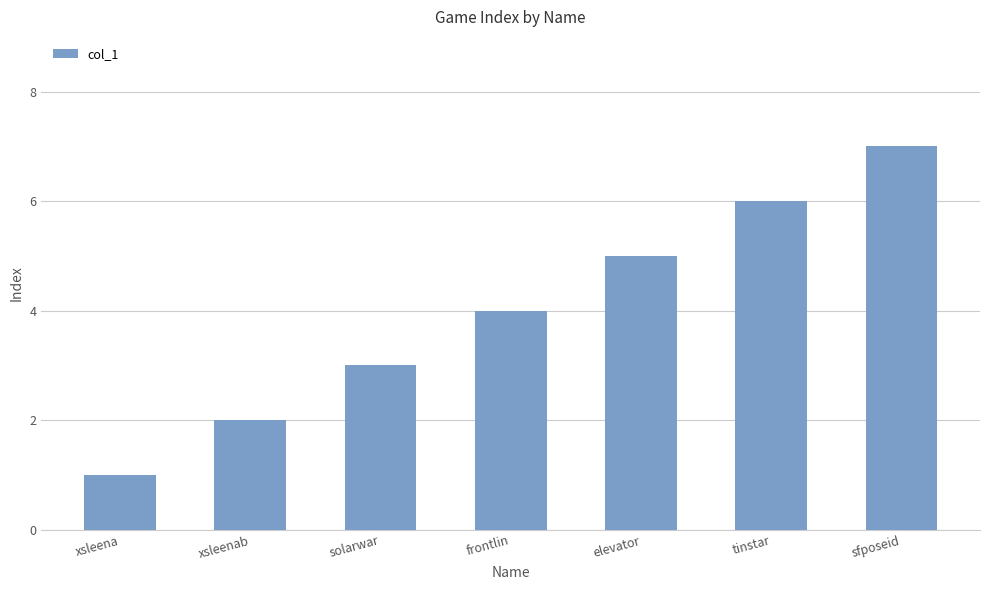

How many bars are there in total?

7